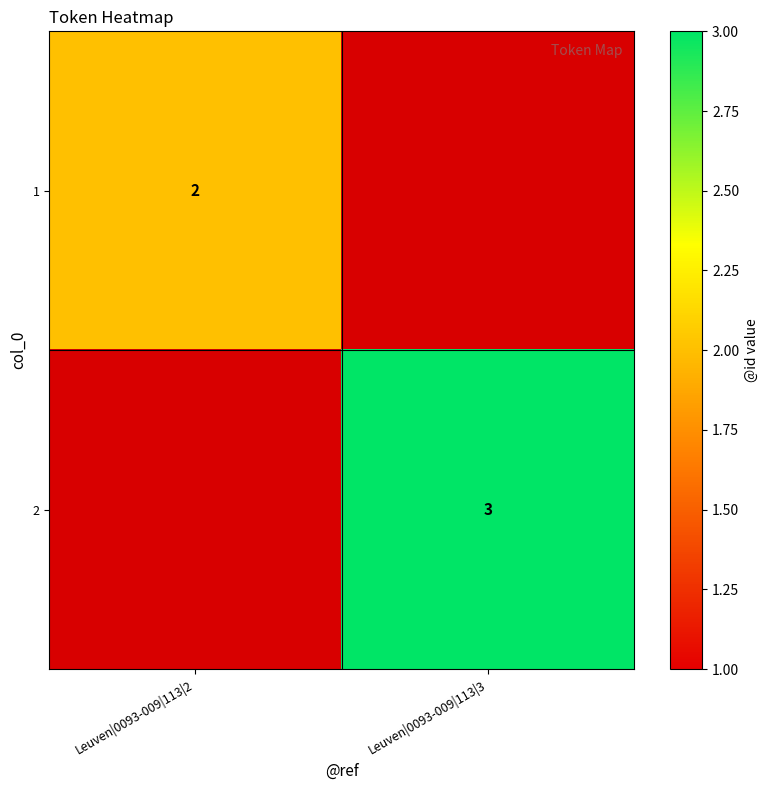

True or false: 2 has a value of 5 at Leuven|0093-009|113|3.

False